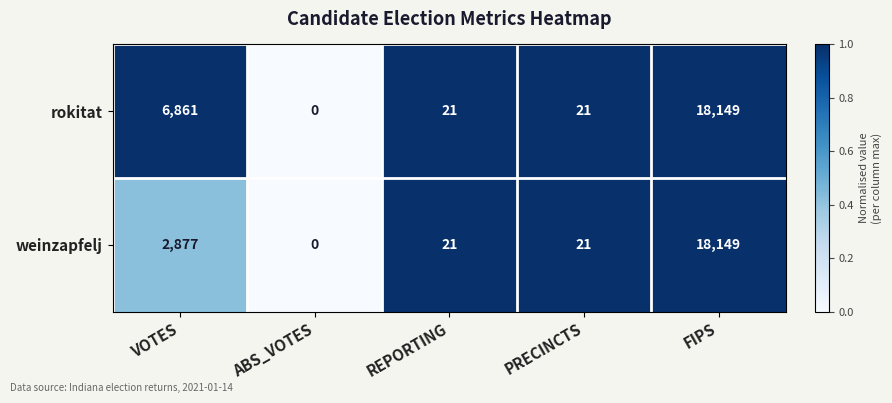

What is the maximum value shown in the chart?

18149